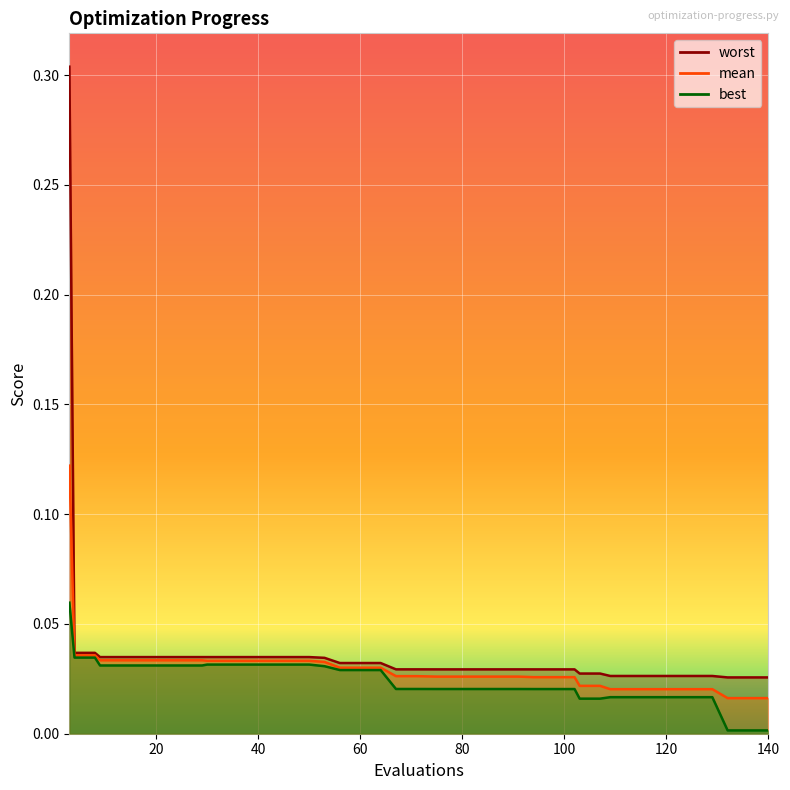

Is it true that mean equals 0.0 at 109?

True